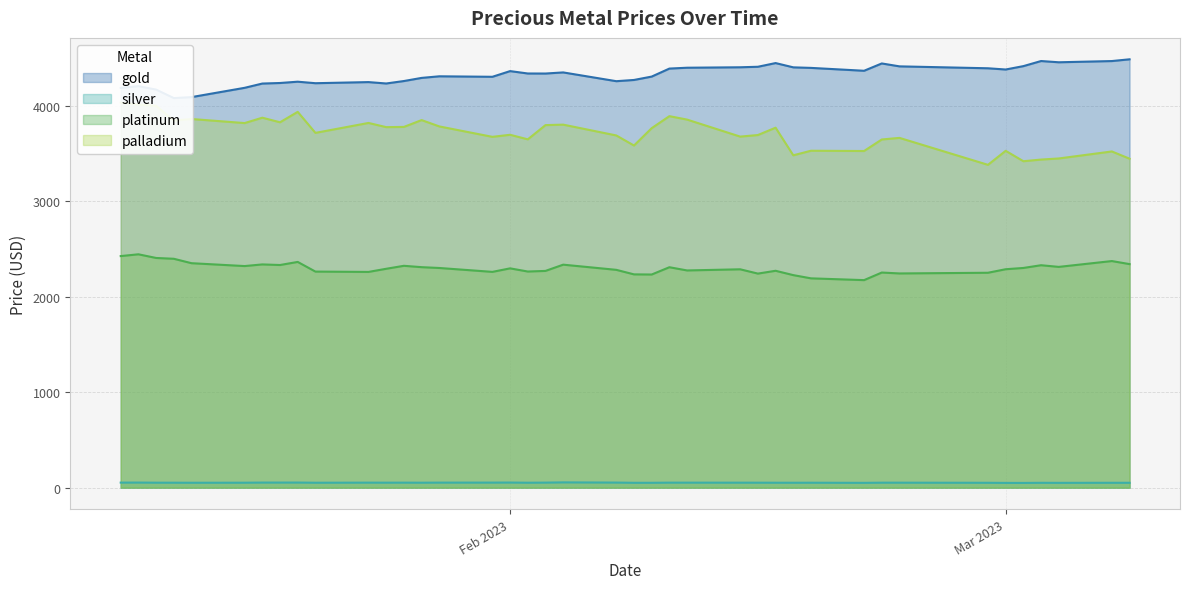

Which series has the largest total across all categories?

gold